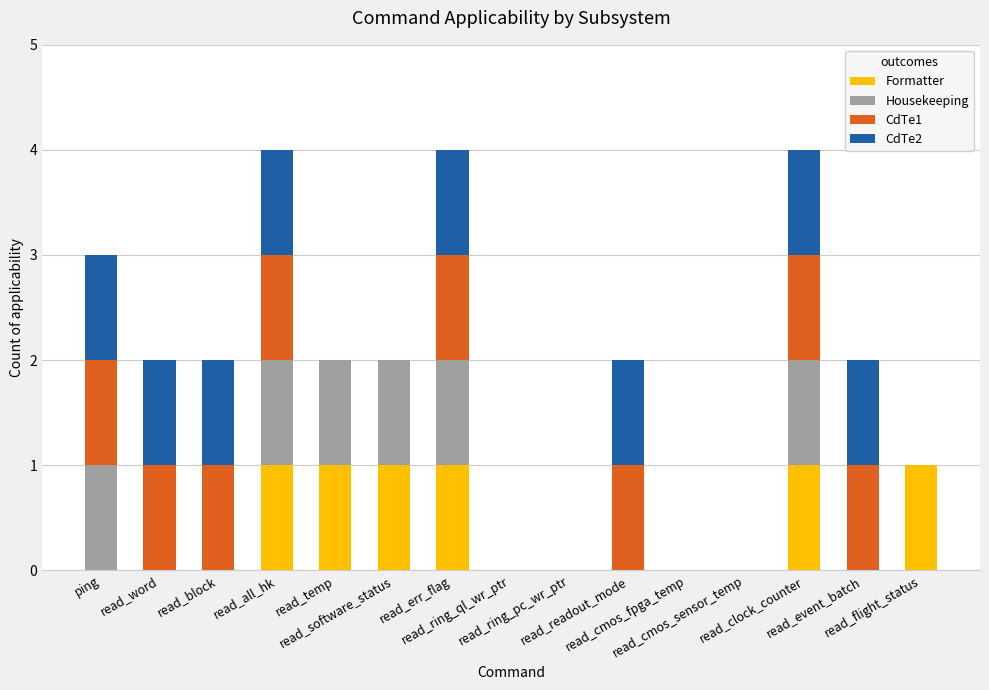

What is the sum of all Formatter values?

6